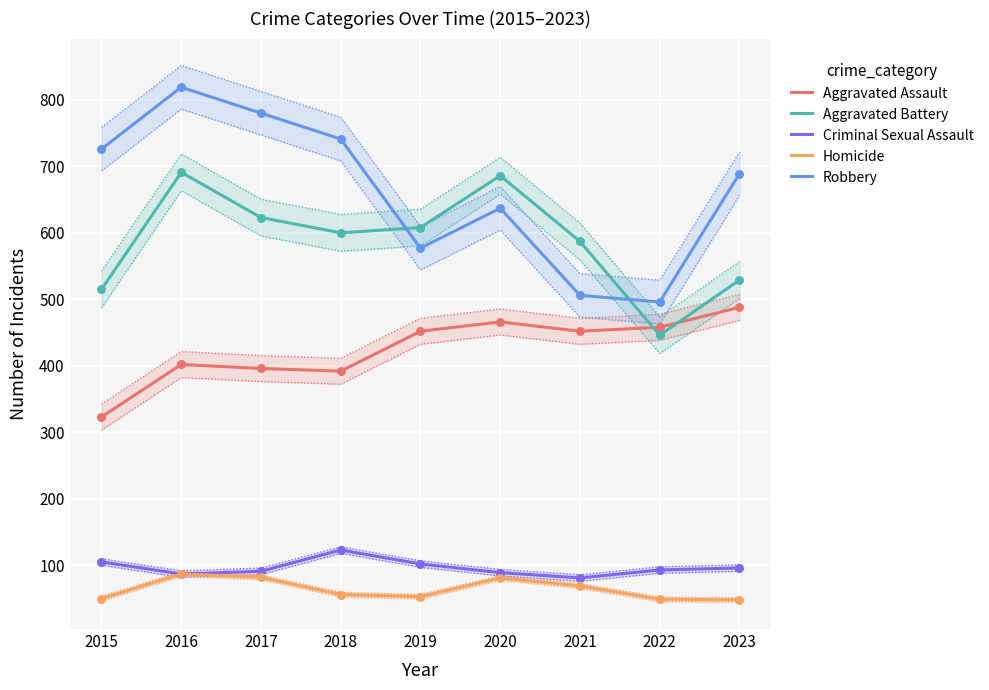

Which series has the widest spread of Y values?

Robbery